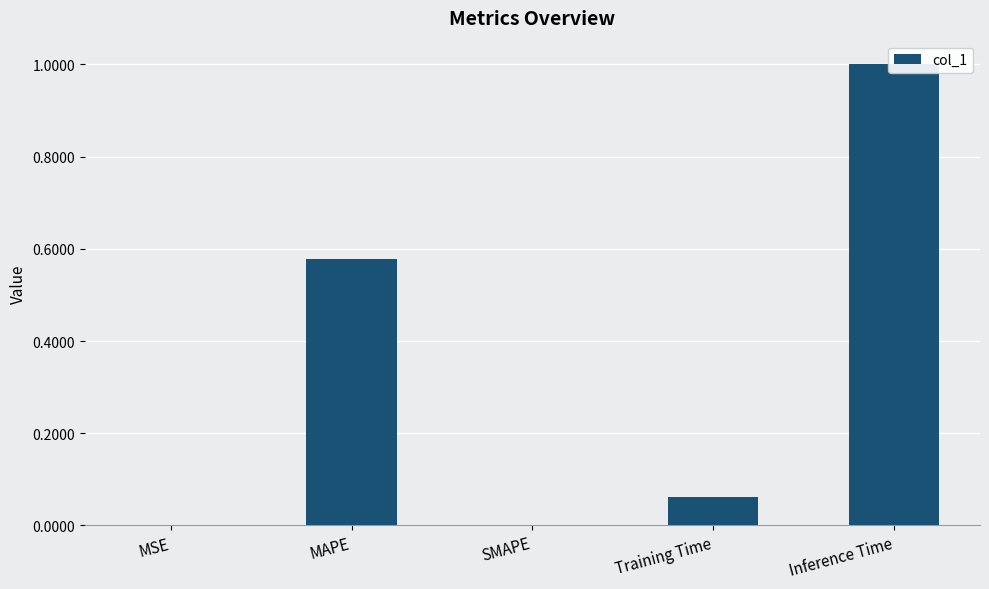

Is it true that the value at MAPE is 0.6?

True